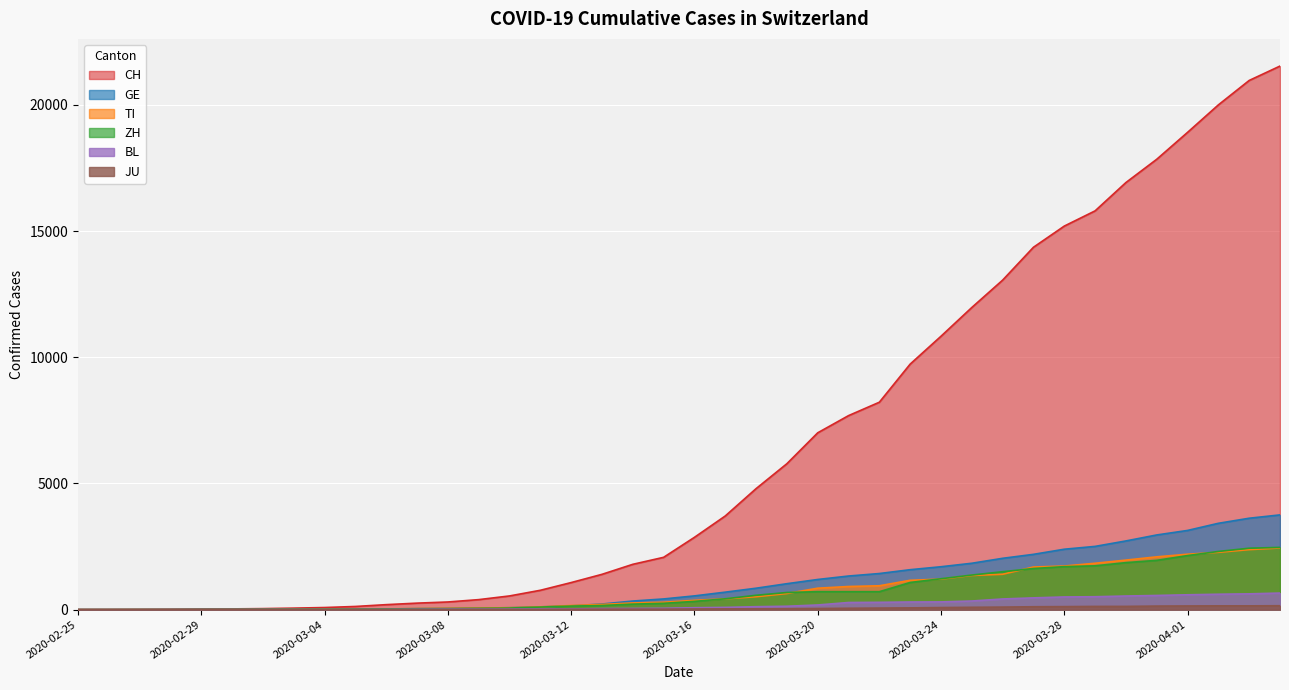

What is the label of the 15th point from the right?

2020-03-21